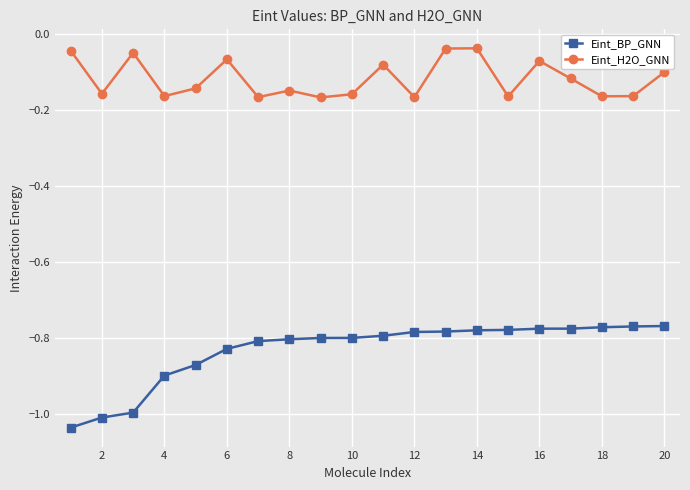

True or false: Eint_H2O_GNN has more than 0 points higher than both neighbors.

True